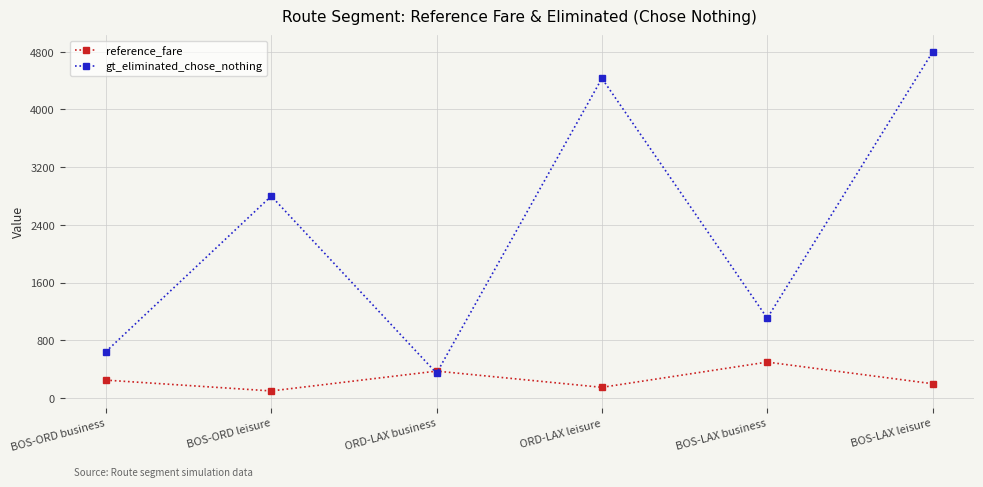

Reading left to right, extract all data points from this chart.

reference_fare: BOS-ORD business=250	BOS-ORD leisure=100	ORD-LAX business=375	ORD-LAX leisure=150	BOS-LAX business=500	BOS-LAX leisure=200
gt_eliminated_chose_nothing: BOS-ORD business=645	BOS-ORD leisure=2800	ORD-LAX business=346	ORD-LAX leisure=4431	BOS-LAX business=1109	BOS-LAX leisure=4796